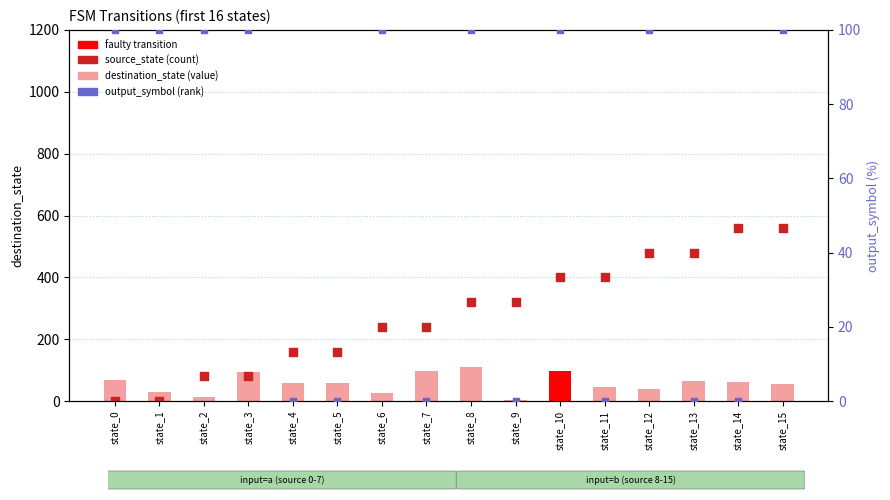

What is the total value across all series at state_2?

192